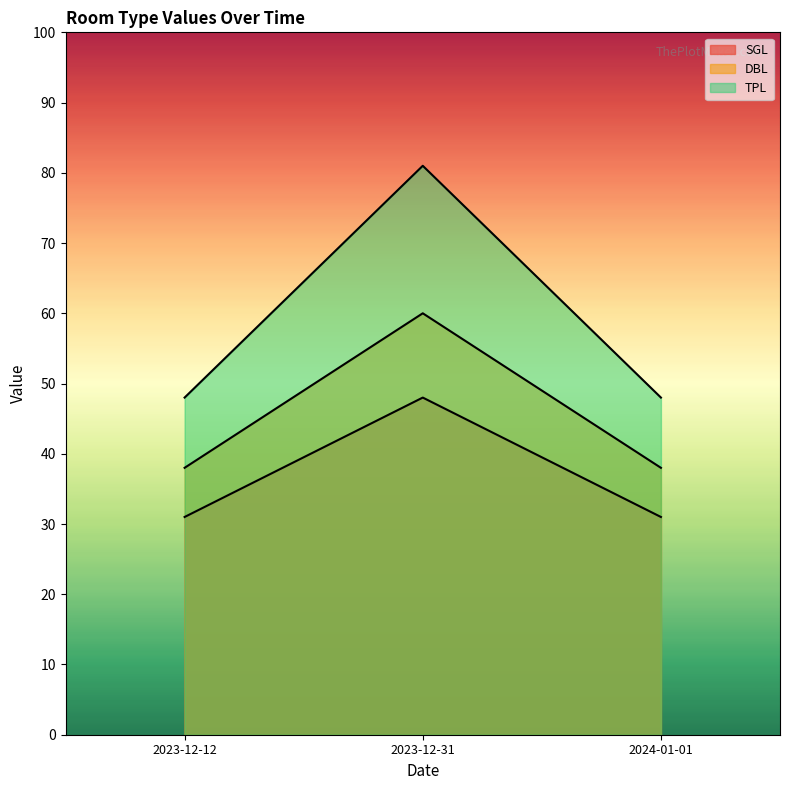

What is the total value across all series at 2023-12-31?

189